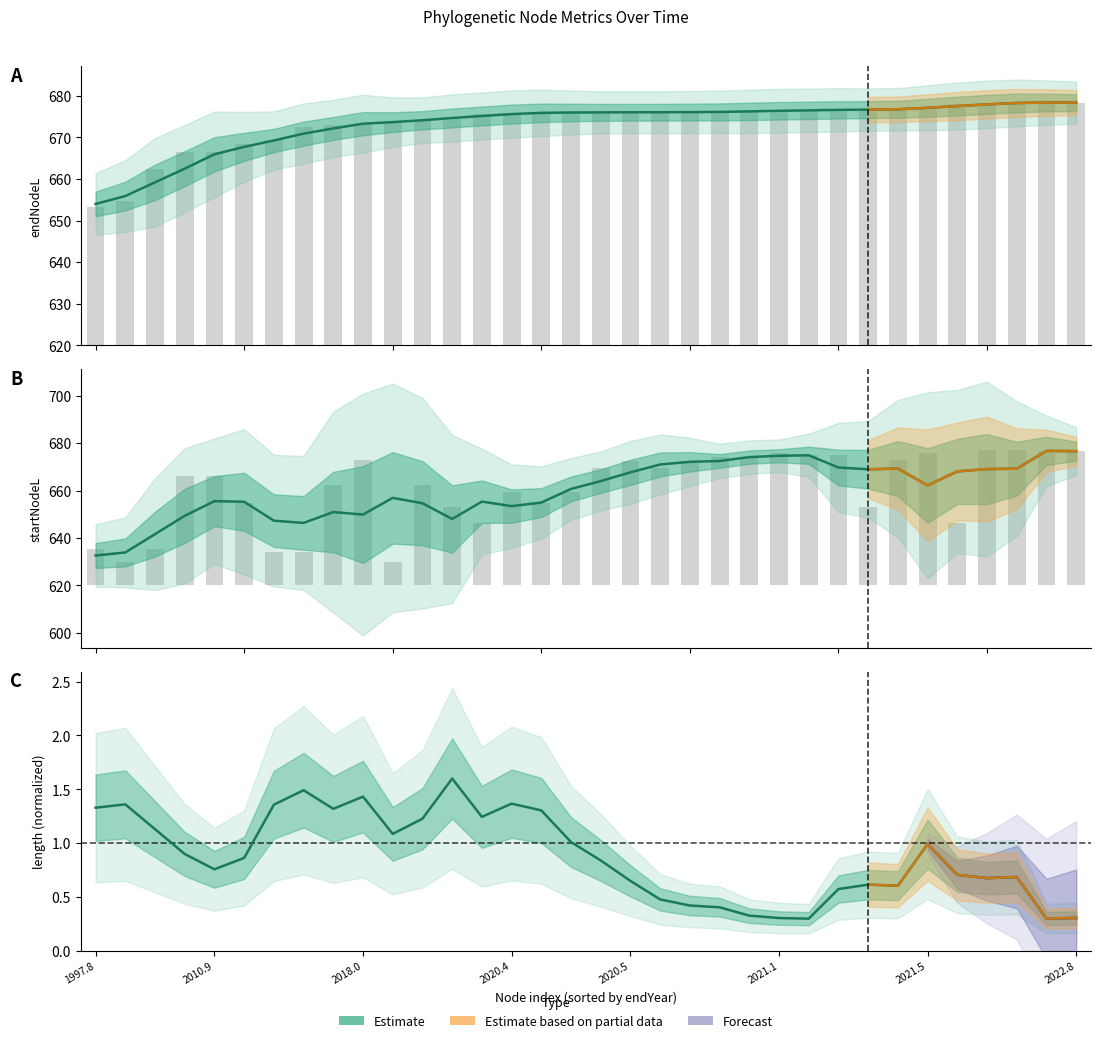

Does the chart contain stacked bars?

No